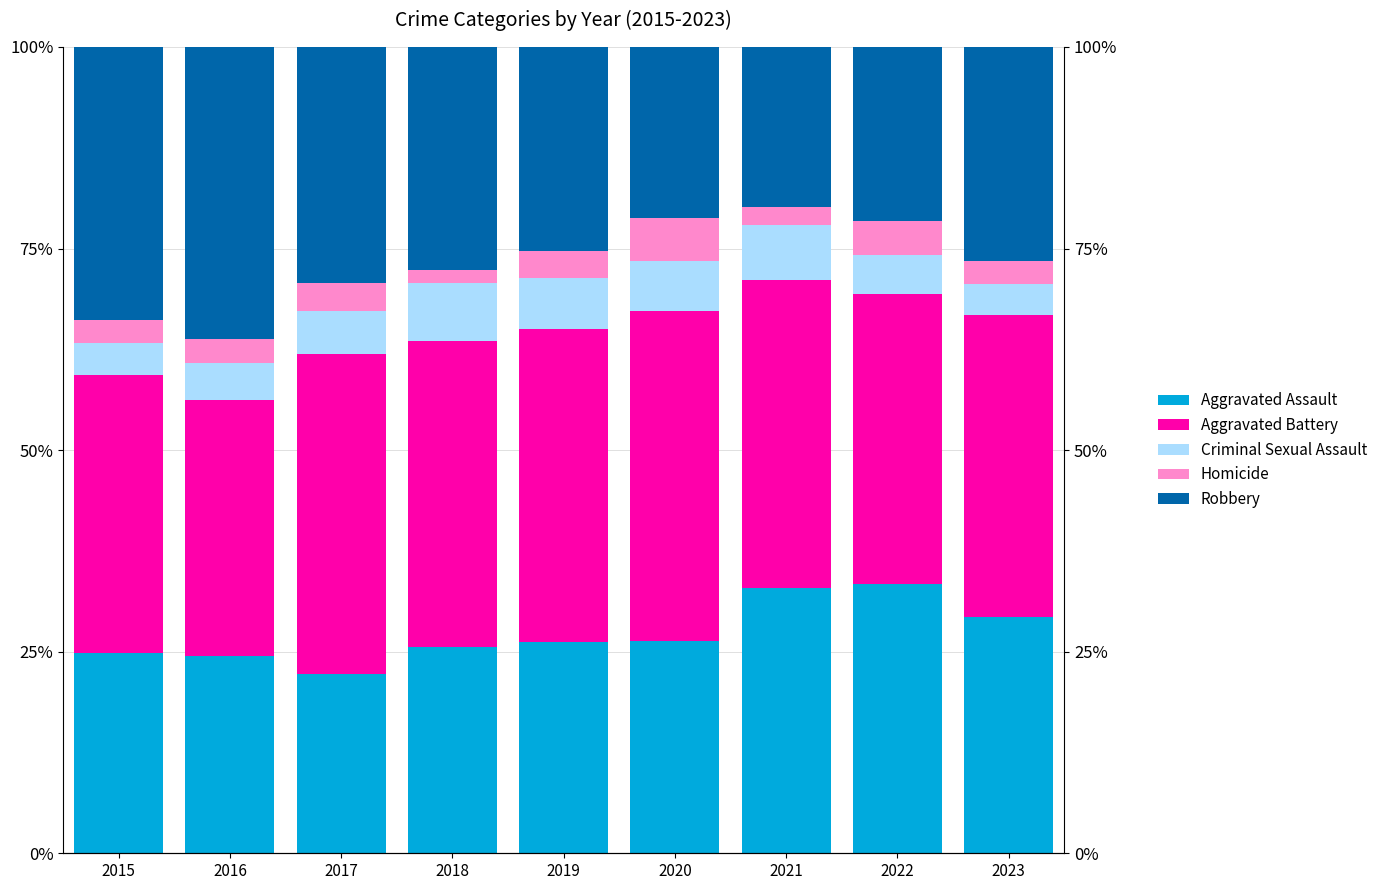

Reading right to left, transcribe all the data shown in this chart.

Aggravated Assault: 2023=29.3	2022=33.4	2021=32.9	2020=26.3	2019=26.2	2018=25.6	2017=22.2	2016=24.5	2015=24.9
Aggravated Battery: 2023=37.5	2022=36.0	2021=38.2	2020=41.0	2019=38.8	2018=37.9	2017=39.8	2016=31.7	2015=34.5
Criminal Sexual Assault: 2023=3.8	2022=4.7	2021=6.8	2020=6.1	2019=6.3	2018=7.2	2017=5.3	2016=4.6	2015=4.0
Homicide: 2023=2.9	2022=4.2	2021=2.2	2020=5.4	2019=3.4	2018=1.6	2017=3.5	2016=3.0	2015=2.8
Robbery: 2023=26.6	2022=21.6	2021=19.9	2020=21.2	2019=25.3	2018=27.6	2017=29.2	2016=36.2	2015=33.9